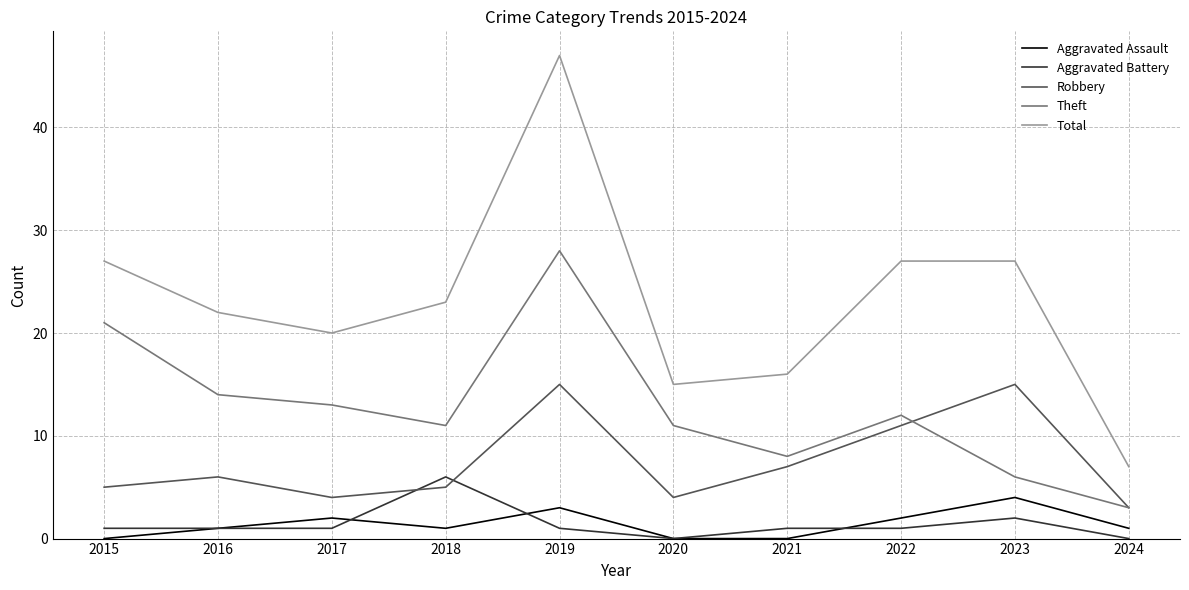

What is the spread (max minus min) of values at 2019?

46